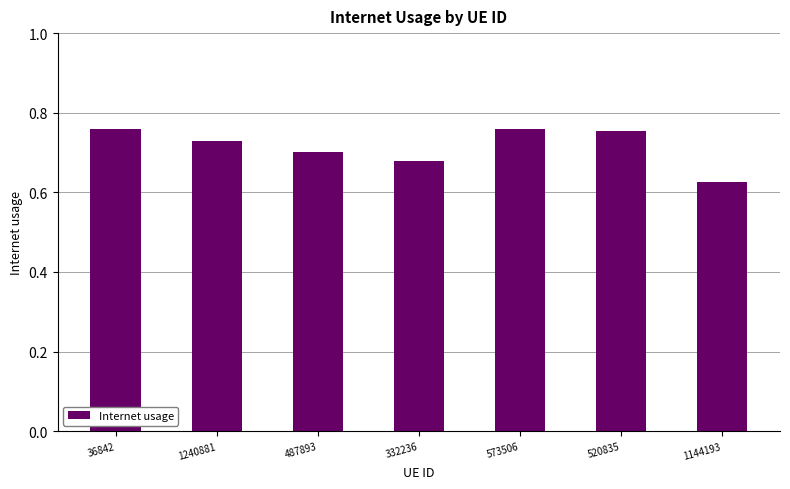

Does the chart contain stacked bars?

No